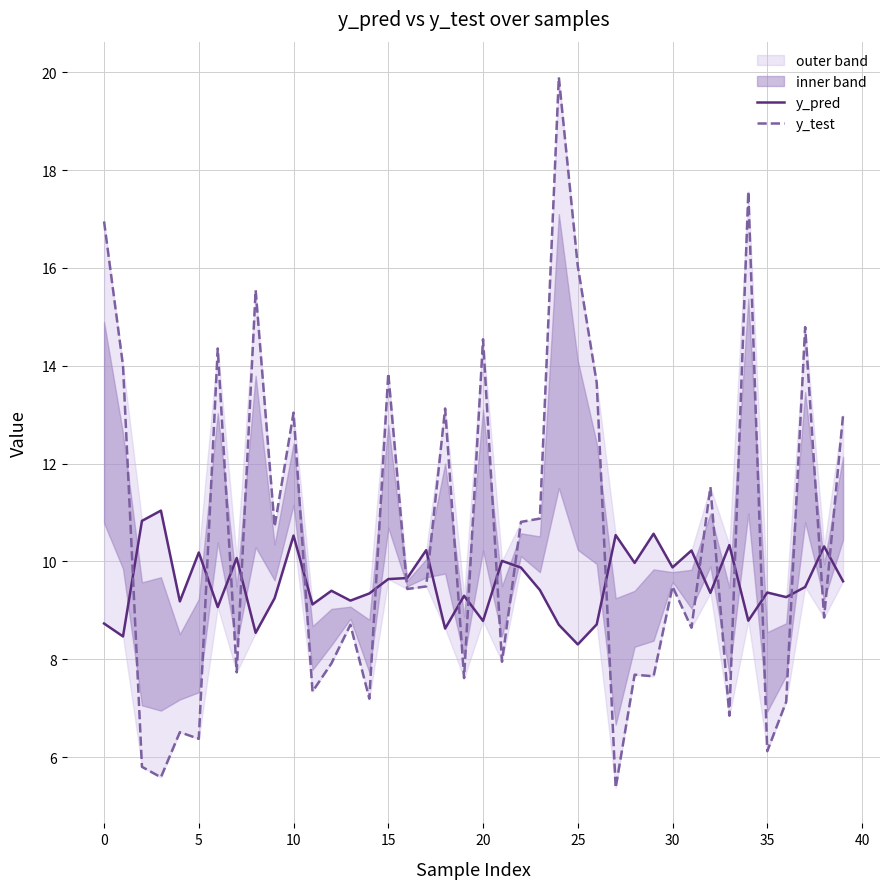

True or false: y_test has a value of 10.9 at 23.

True